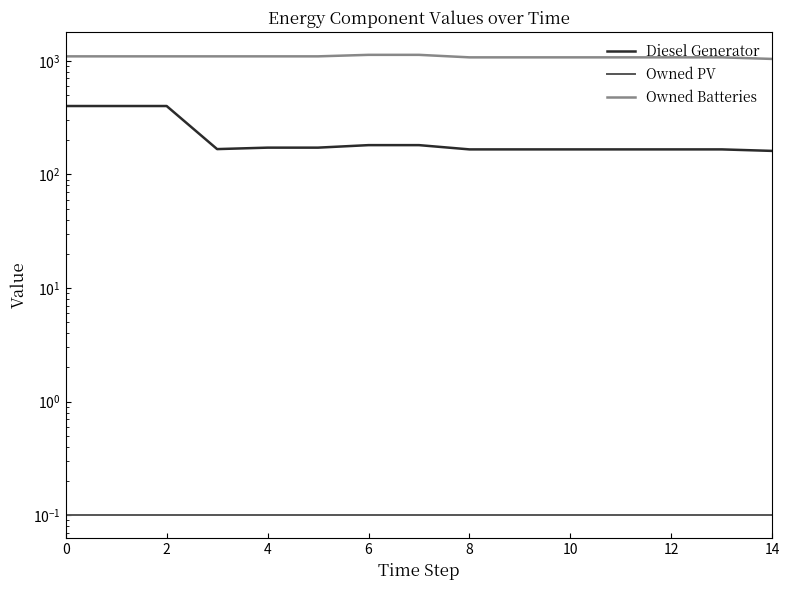

Is this an area chart (filled region under the line)?

No